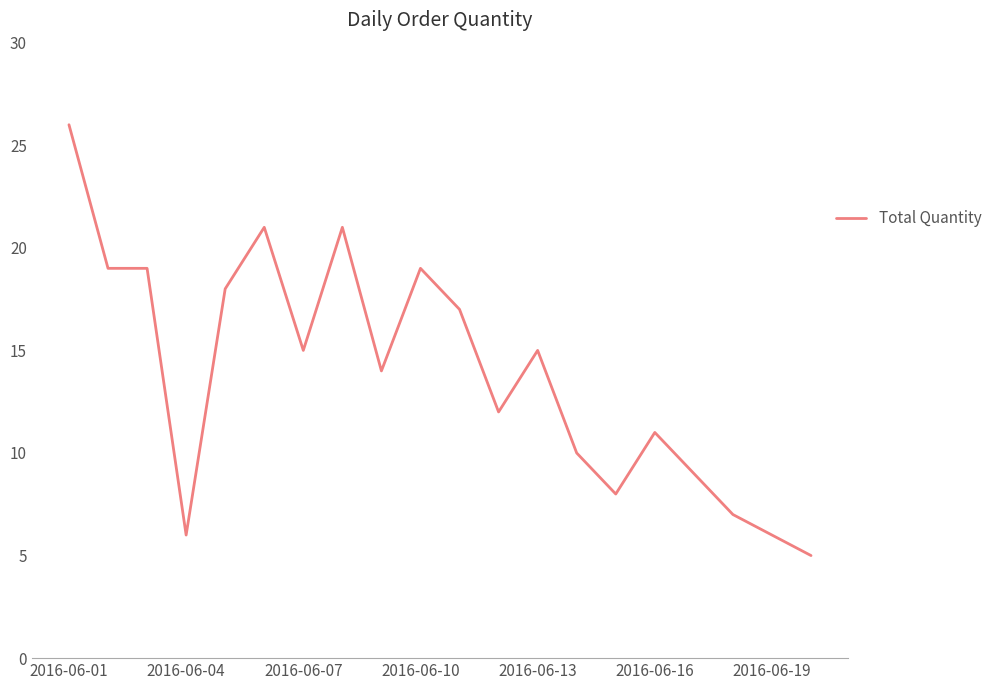

Does the chart display data point markers on the line(s)?

No